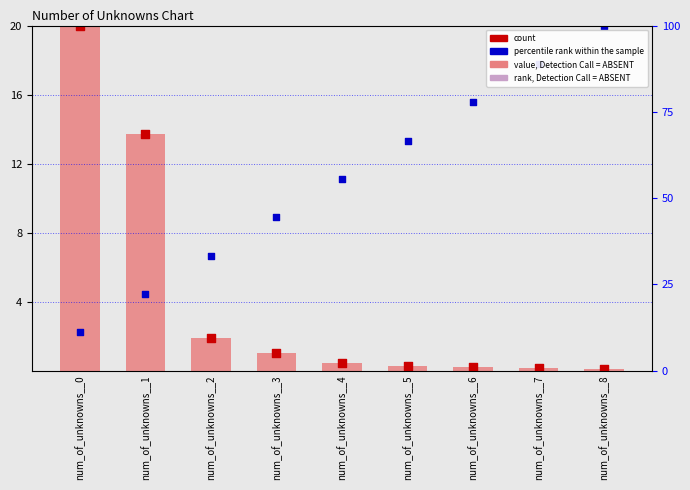

At which category is the sum across all series the highest?

num_of_unknowns__0